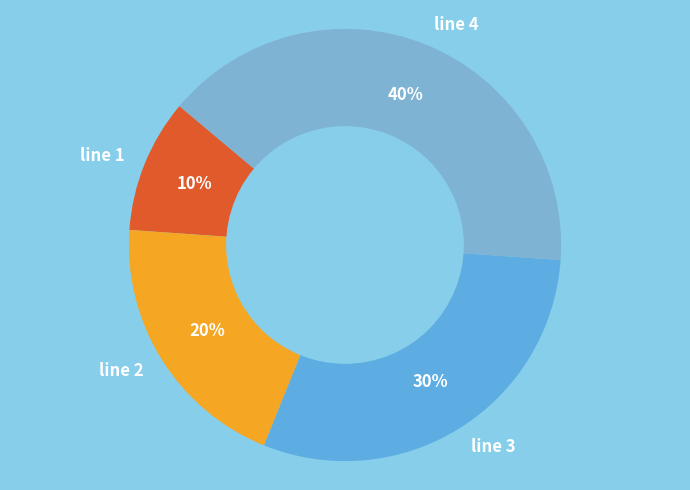

What percentage is the line 2 slice, to the nearest percent?

20%